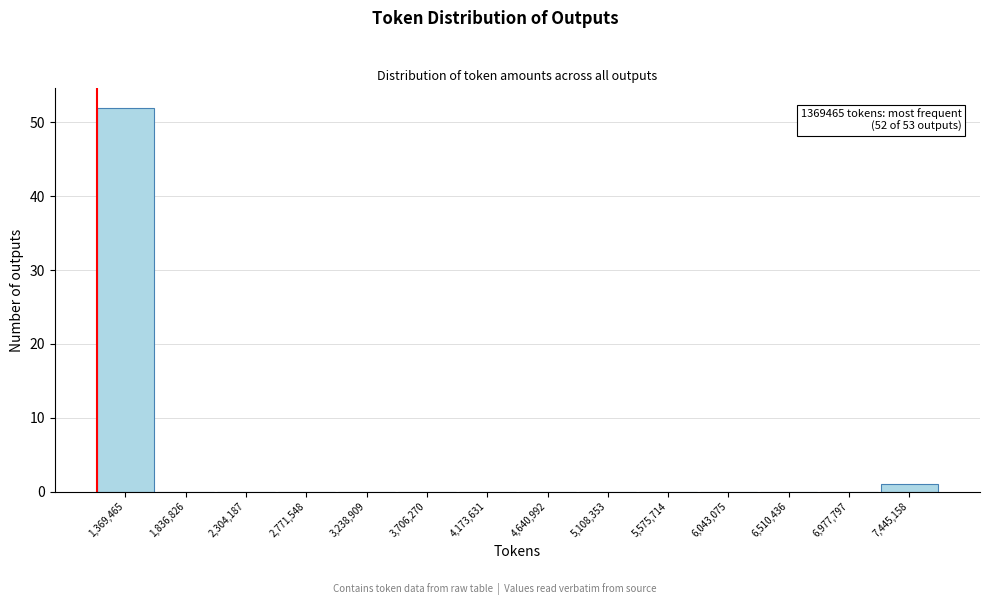

Reading left to right, list all the values displayed in this chart.

1,369,465=52	1,836,826=0	2,304,187=0	2,771,548=0	3,238,909=0	3,706,270=0	4,173,631=0	4,640,992=0	5,108,353=0	5,575,714=0	6,043,075=0	6,510,436=0	6,977,797=0	7,445,158=1